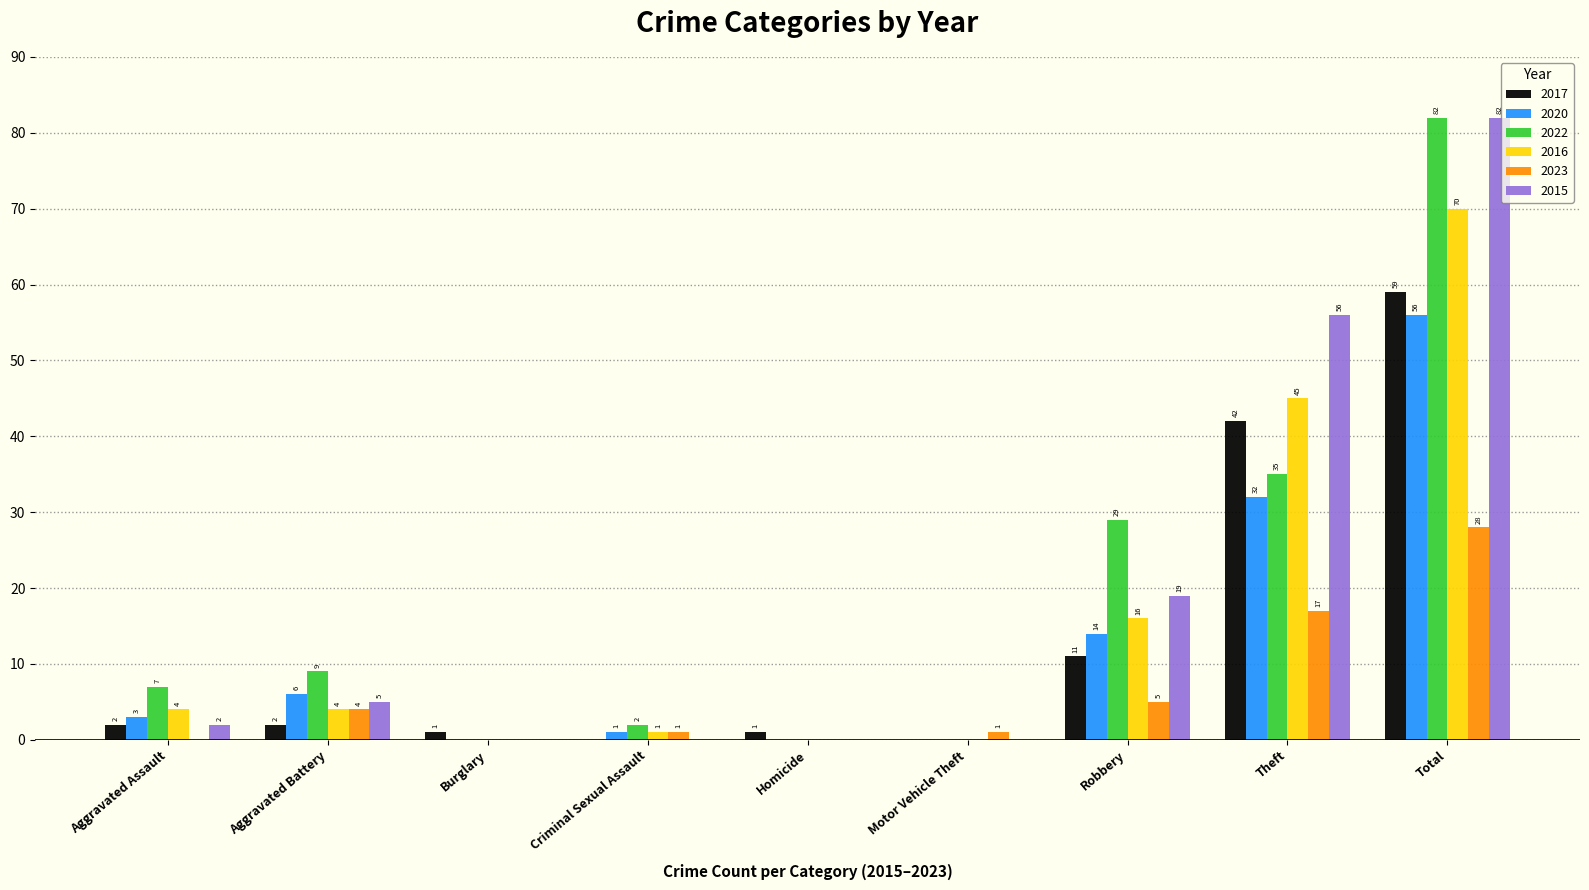

Reading right to left, what are all the values shown in this chart?

2017: Total=59	Theft=42	Robbery=11	Motor Vehicle Theft=0	Homicide=1	Criminal Sexual Assault=0	Burglary=1	Aggravated Battery=2	Aggravated Assault=2
2020: Total=56	Theft=32	Robbery=14	Motor Vehicle Theft=0	Homicide=0	Criminal Sexual Assault=1	Burglary=0	Aggravated Battery=6	Aggravated Assault=3
2022: Total=82	Theft=35	Robbery=29	Motor Vehicle Theft=0	Homicide=0	Criminal Sexual Assault=2	Burglary=0	Aggravated Battery=9	Aggravated Assault=7
2016: Total=70	Theft=45	Robbery=16	Motor Vehicle Theft=0	Homicide=0	Criminal Sexual Assault=1	Burglary=0	Aggravated Battery=4	Aggravated Assault=4
2023: Total=28	Theft=17	Robbery=5	Motor Vehicle Theft=1	Homicide=0	Criminal Sexual Assault=1	Burglary=0	Aggravated Battery=4	Aggravated Assault=0
2015: Total=82	Theft=56	Robbery=19	Motor Vehicle Theft=0	Homicide=0	Criminal Sexual Assault=0	Burglary=0	Aggravated Battery=5	Aggravated Assault=2